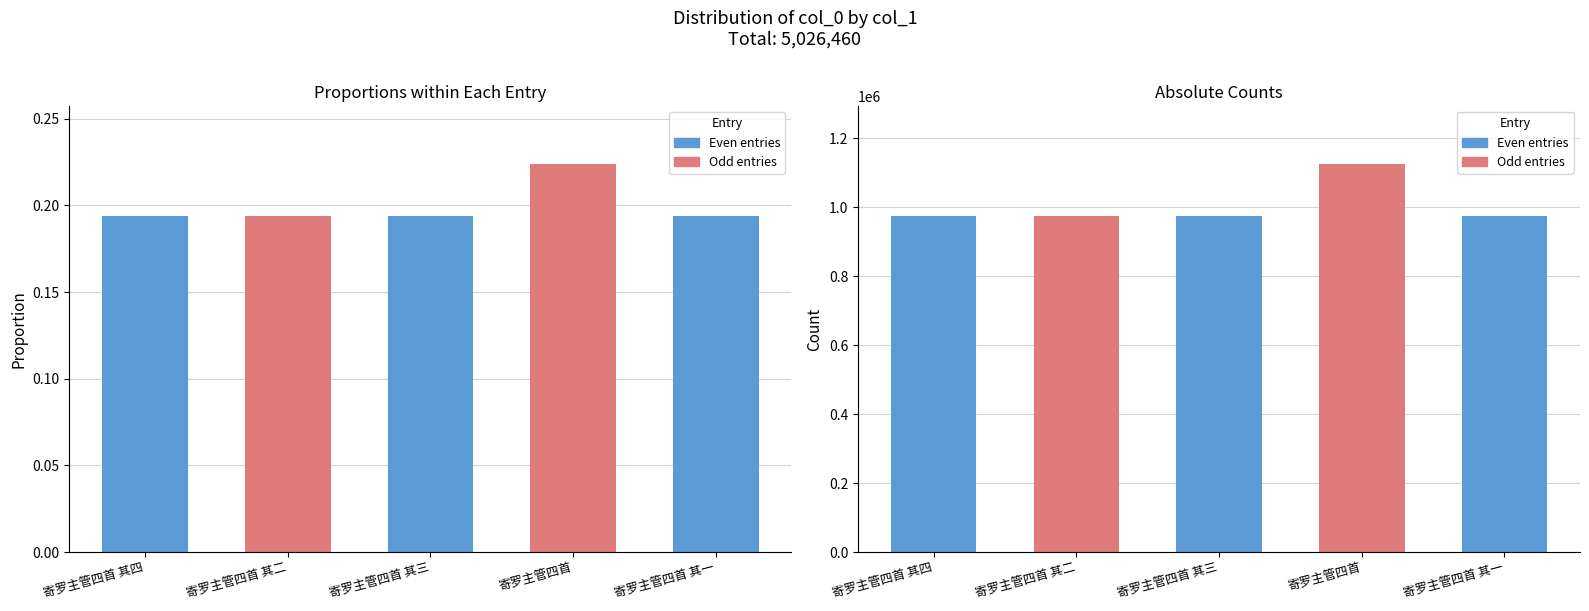

What is the value of the 4th bar from the left?

0.2